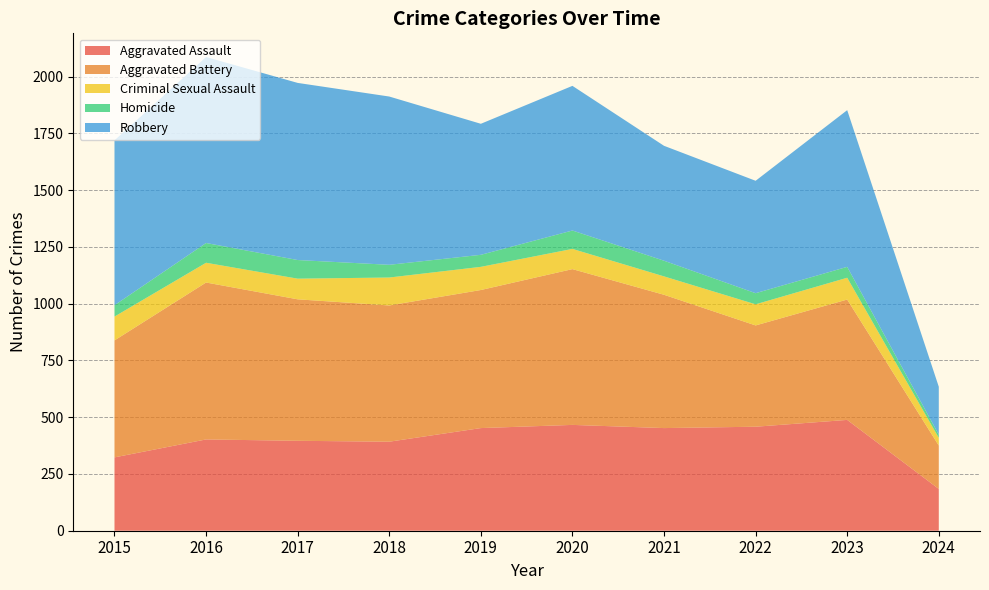

Reading left to right, list all the values displayed in this chart.

Aggravated Assault: 323	402	396	392	452	466	452	458	488	184
Aggravated Battery: 515	691	623	600	608	686	587	446	530	191
Criminal Sexual Assault: 105	87	91	123	102	89	81	93	96	34
Homicide: 50	87	82	56	53	81	69	49	48	14
Robbery: 726	819	780	741	577	637	506	495	690	211